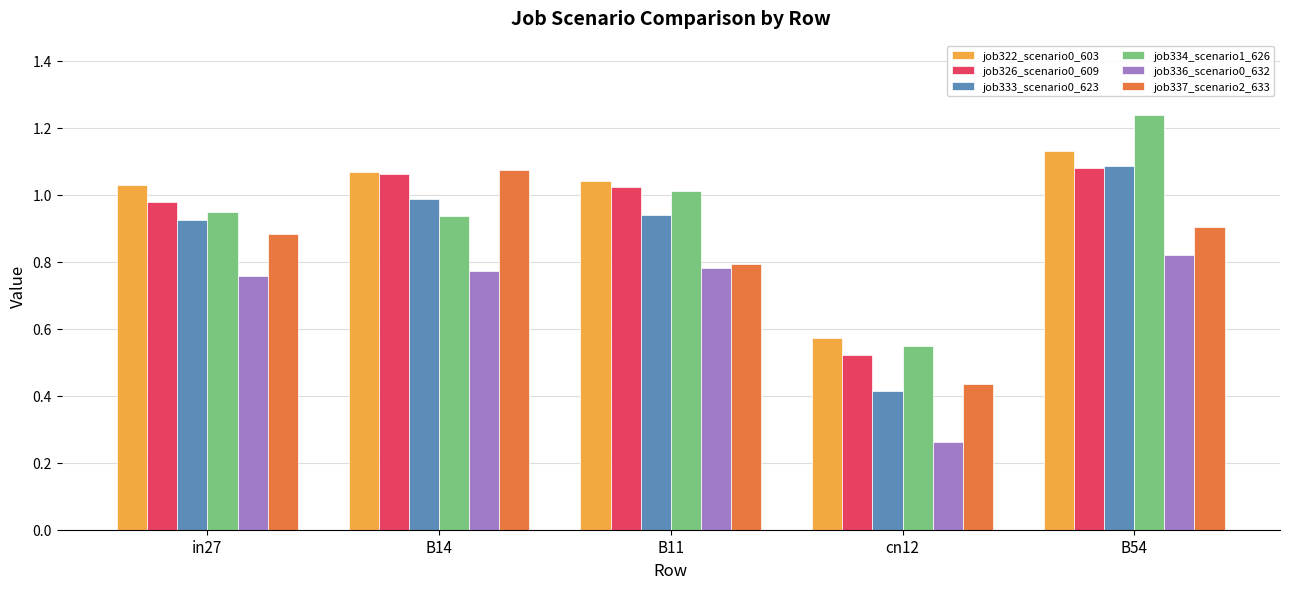

The value of job334_scenario1_626 at in27 is 0.9. True or false?

True